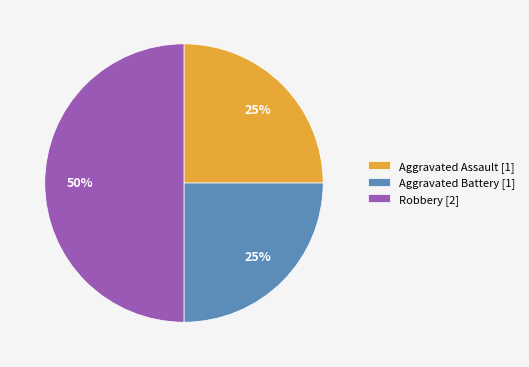

Do Aggravated Assault [1] and Robbery [2] together represent more than half of the pie?

Yes